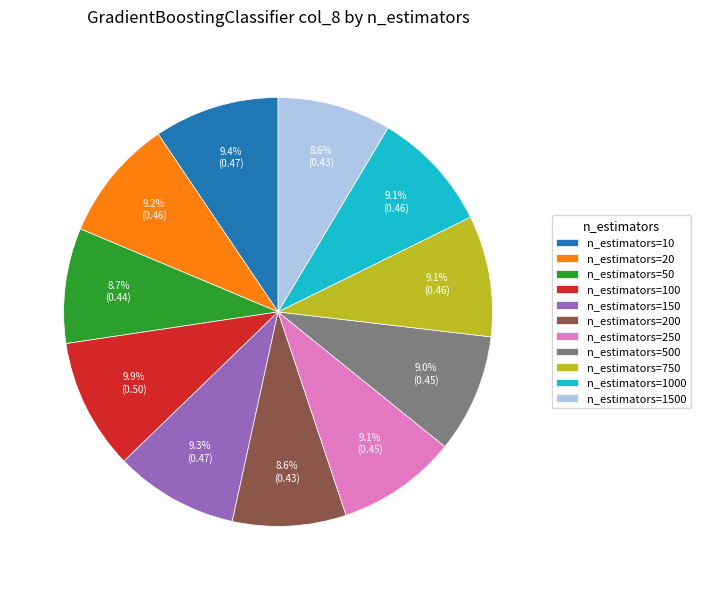

The n_estimators=1000 slice represents 9% of the pie. True or false?

True